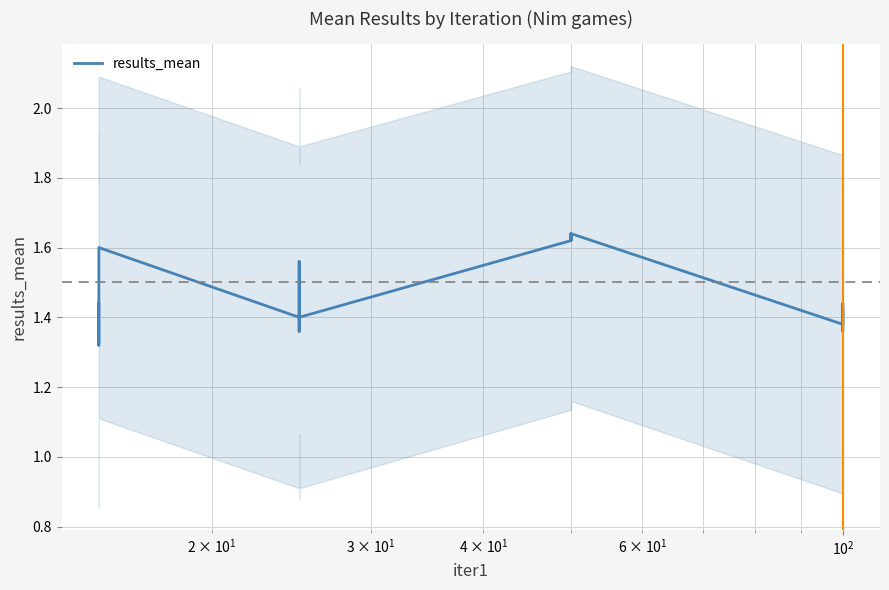

Reading left to right, what are all the values shown in this chart?

1.4	1.3	1.5	1.6	1.4	1.4	1.6	1.4	1.6	1.6	1.6	1.6	1.4	1.4	1.4	1.4